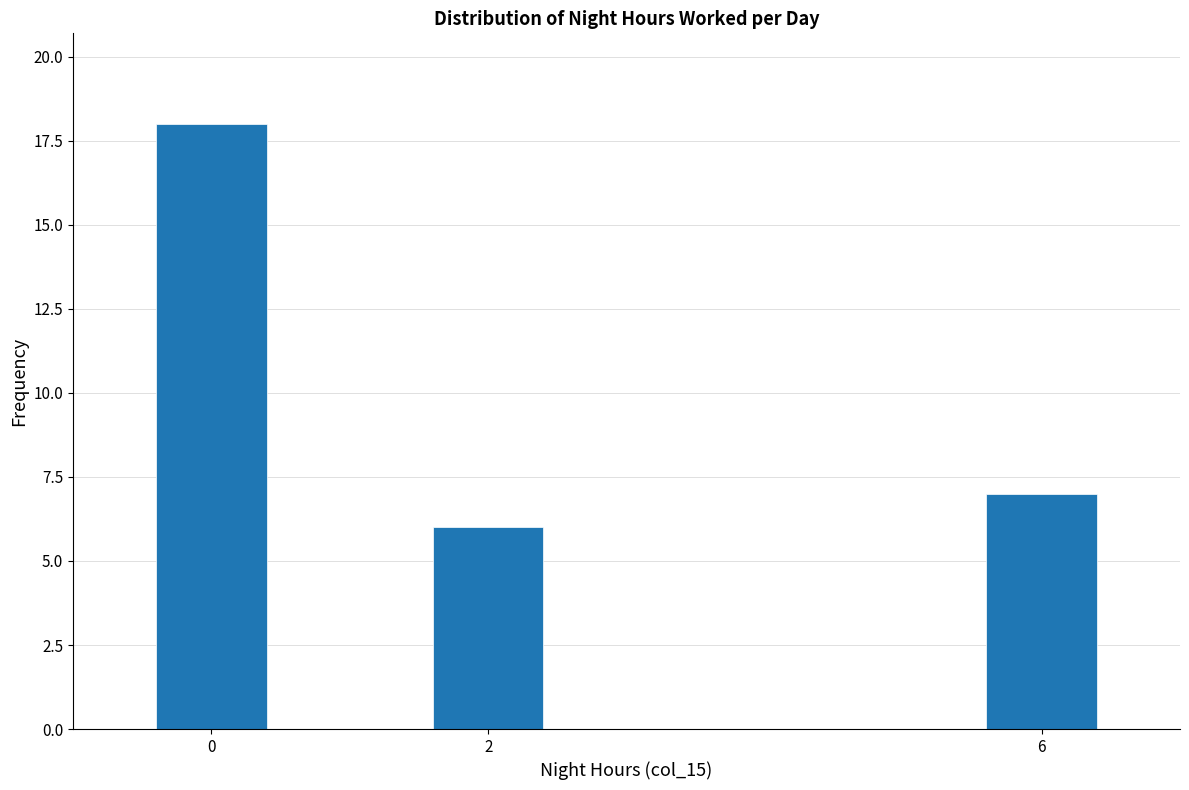

Reading left to right, extract all data points from this chart.

18	6	7